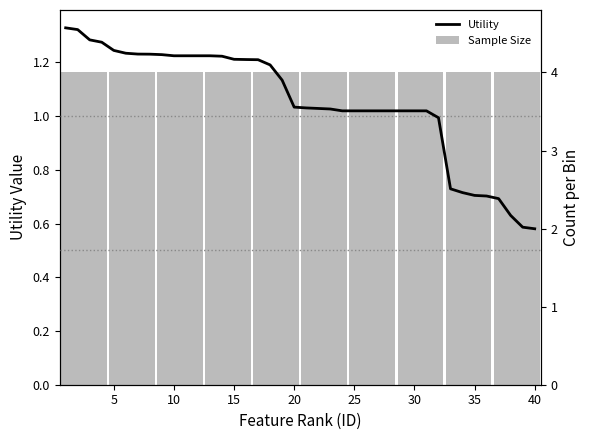

How many values are below 1?

9